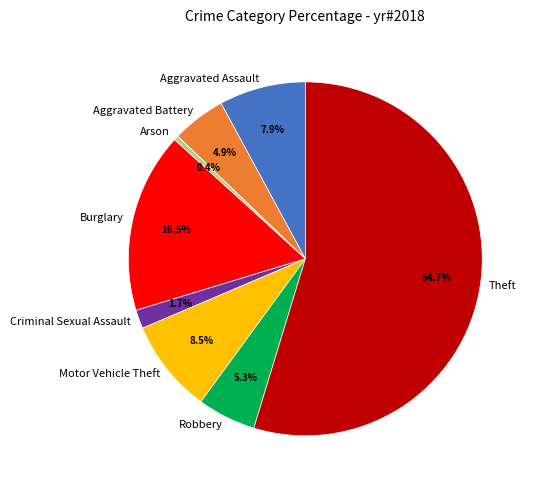

To the nearest percent, what is the average slice percentage?

12%